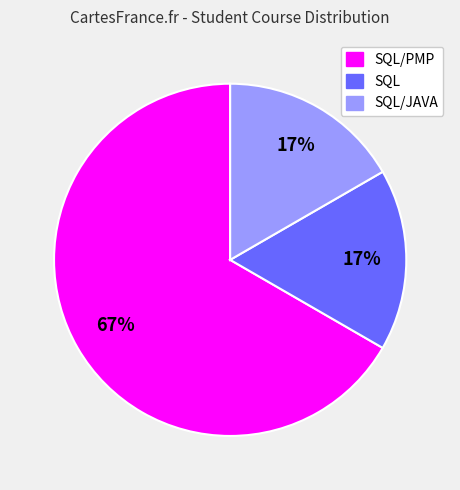

Is there any slice that represents more than half of the pie?

Yes